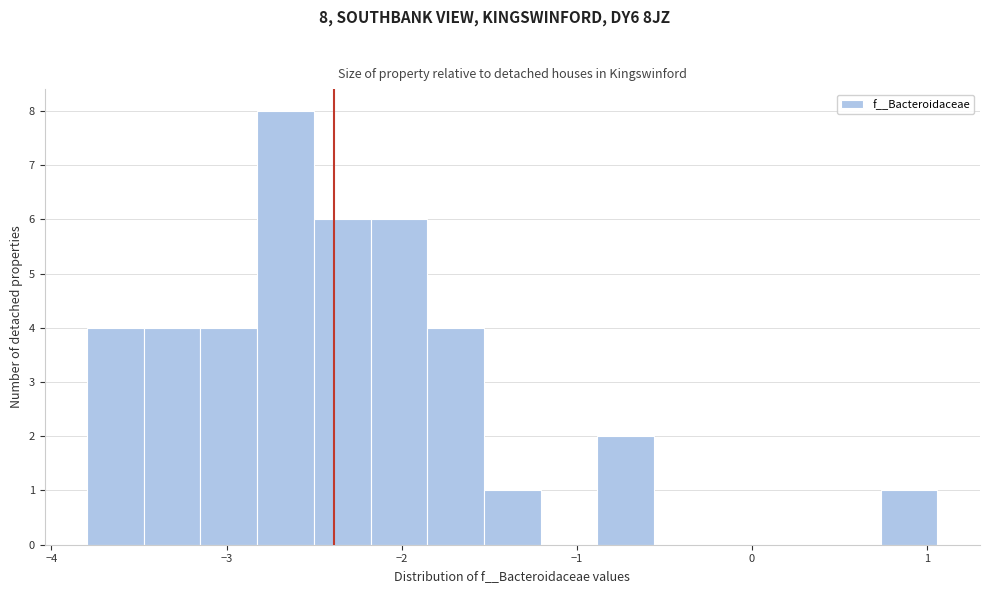

Around what value on the x-axis is the tallest bar? Give the approximate position of its centre, as read against the axis.

-2.7